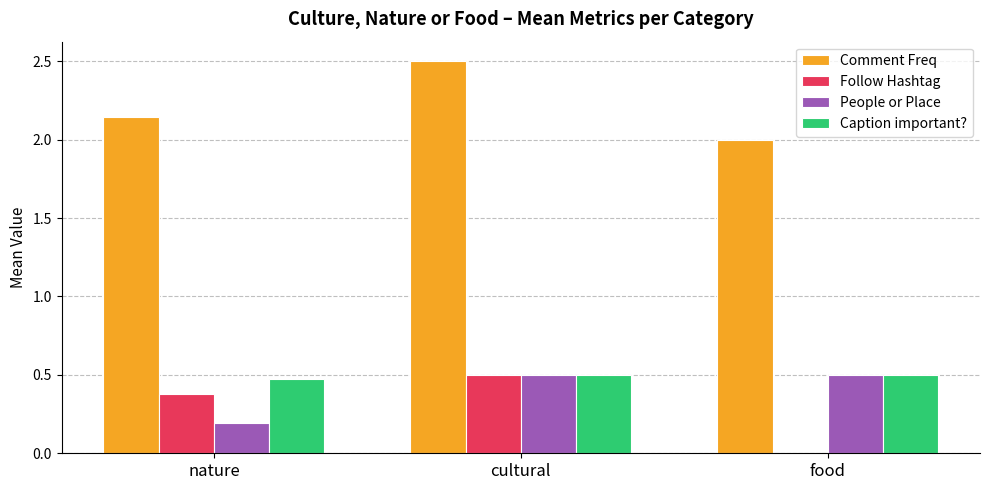

How many Caption important? values are between 0 and 1?

3